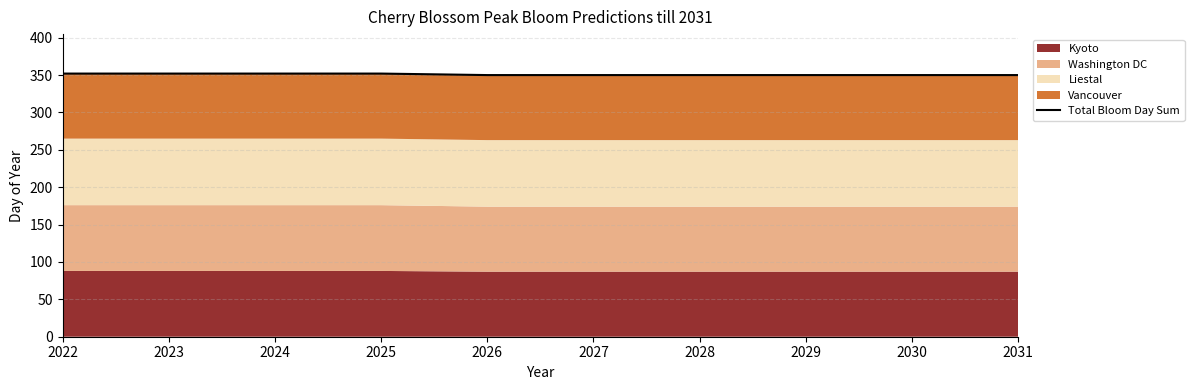

What is the value of the 10th point from the left?

350